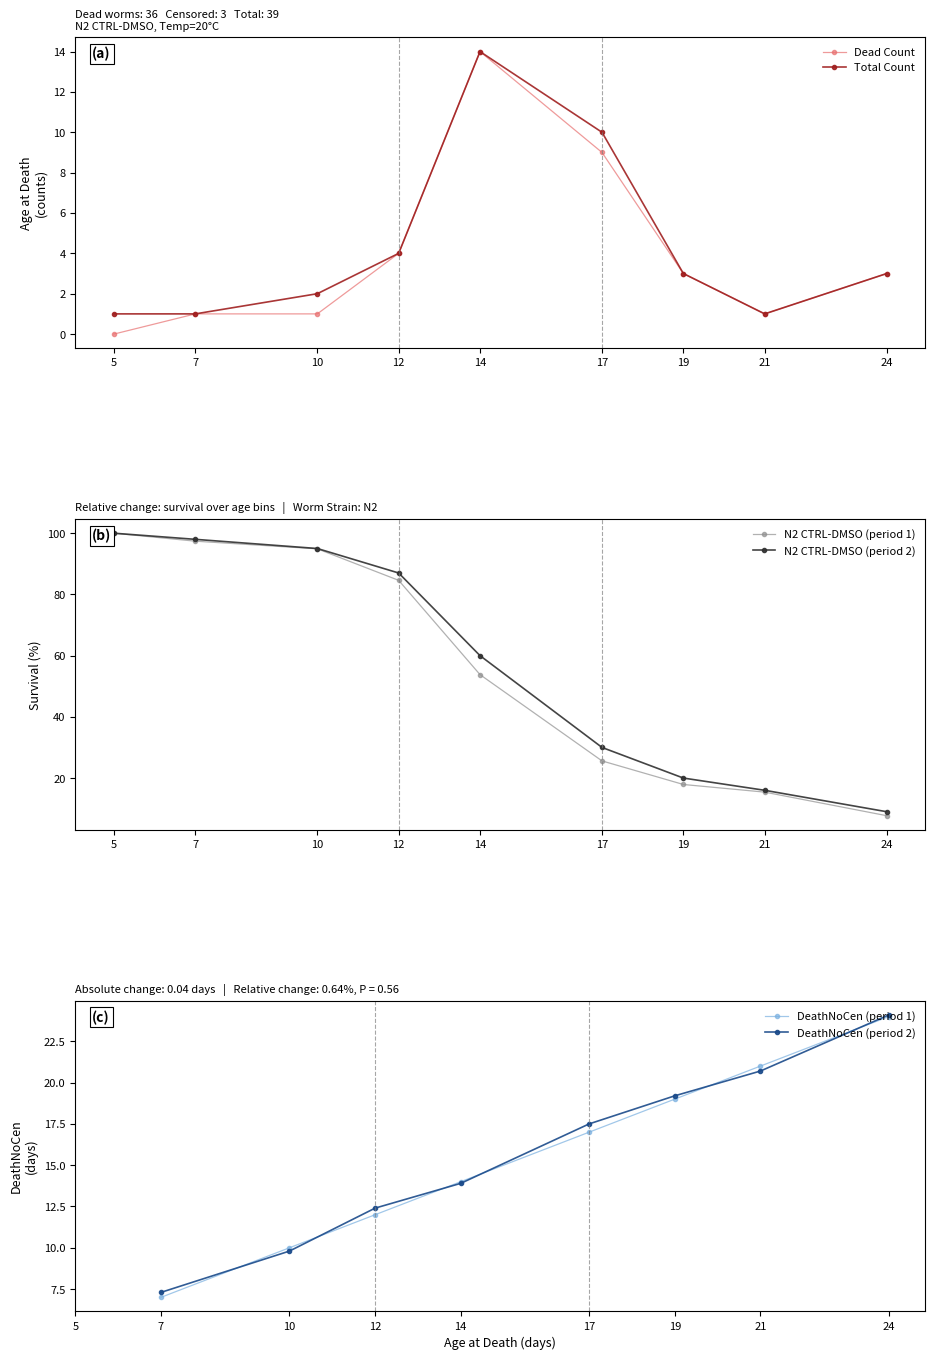

How many interior local peaks does the Total Count series have?

1